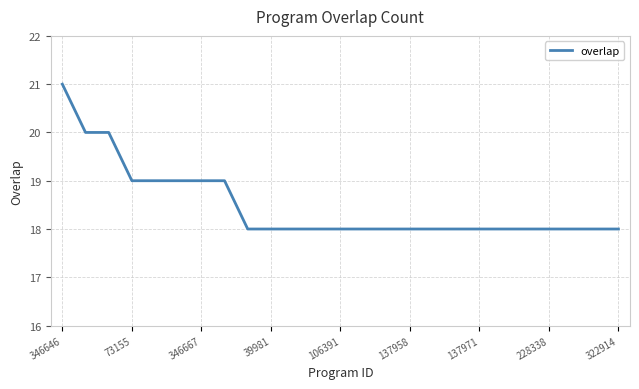

What is the difference between the maximum and minimum values?

3